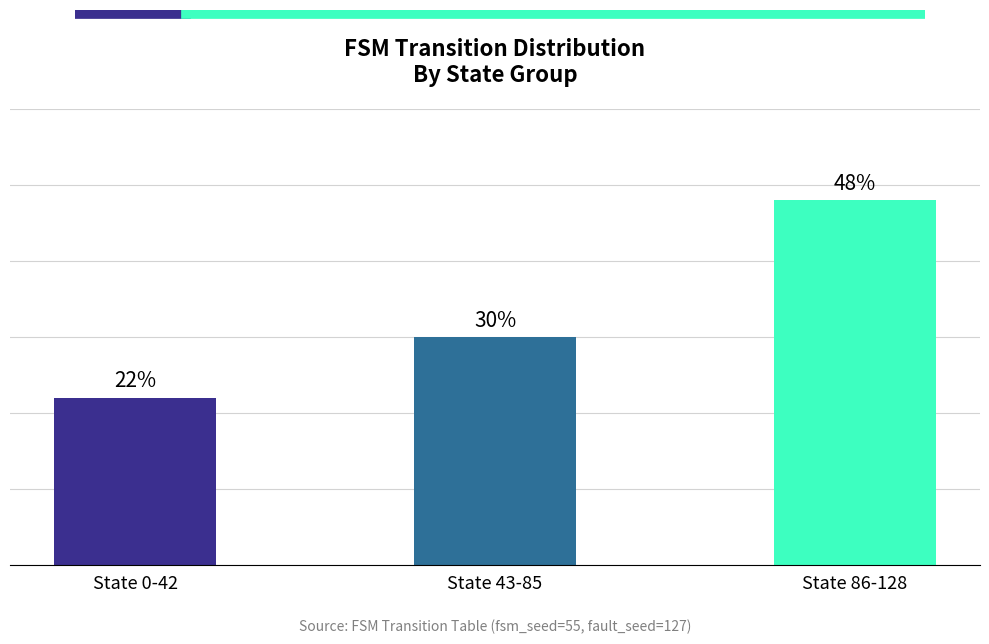

Rank the categories by value from highest to lowest.

State 86-128, State 43-85, State 0-42